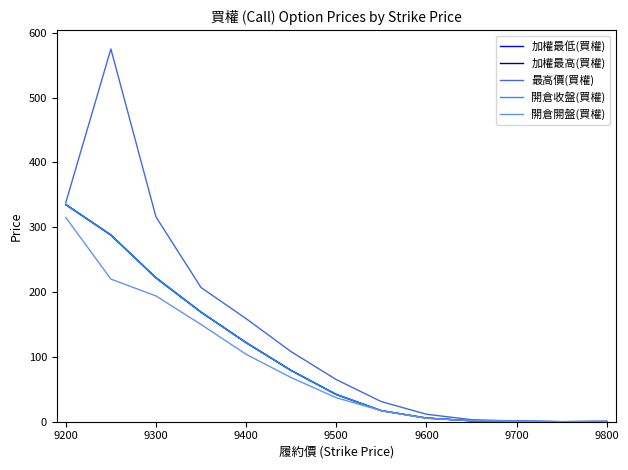

Does the chart display data point markers on the line(s)?

No